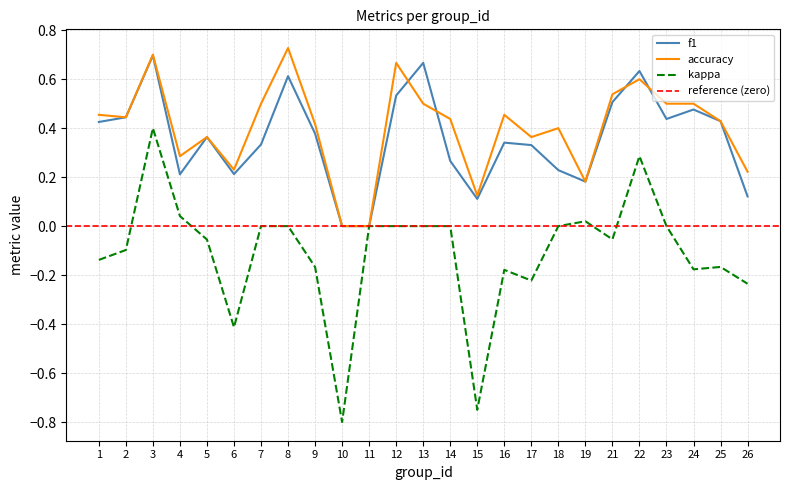

The value of accuracy at 18 is 0.5. True or false?

False